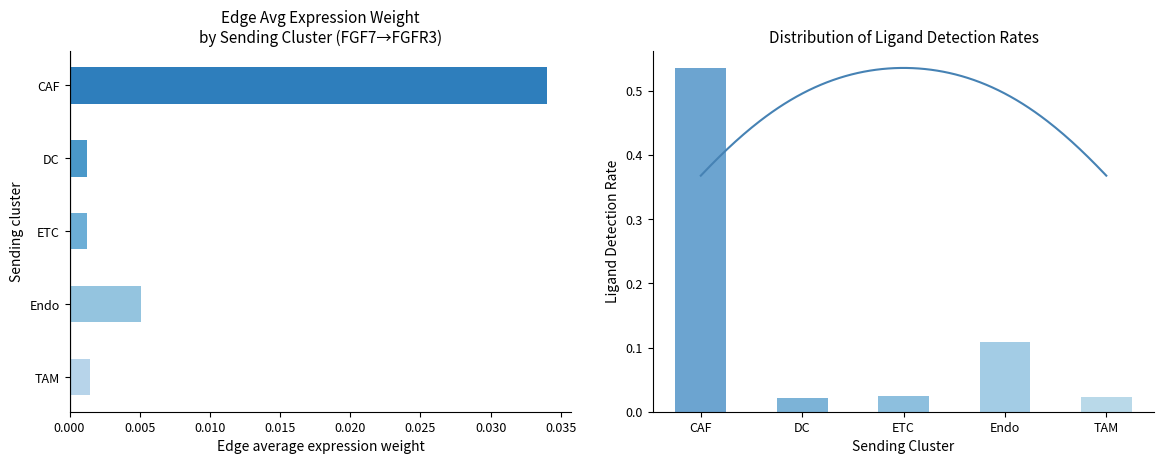

Which has a higher value, 0.010 or 0.020?

0.020